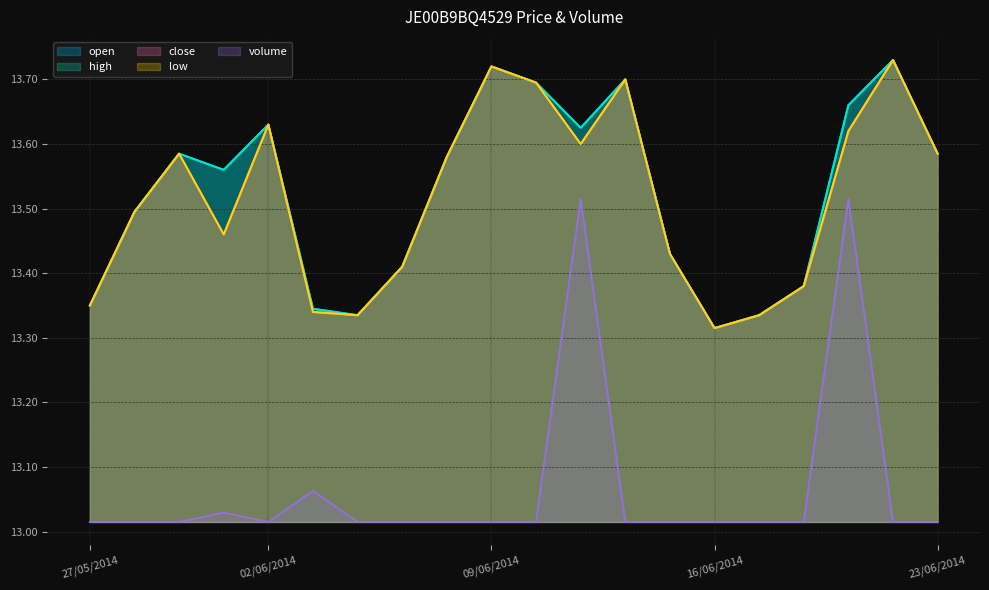

What is the average value of the volume series?

13.1